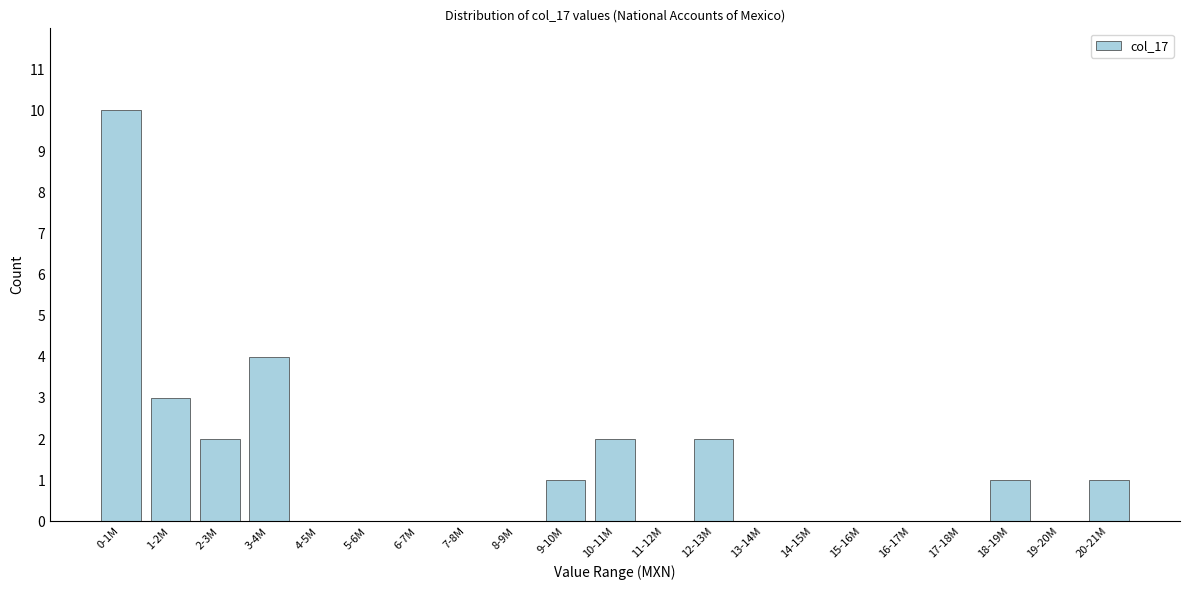

Reading left to right, what are all the values shown in this chart?

0-1M=10	1-2M=3	2-3M=2	3-4M=4	4-5M=0	5-6M=0	6-7M=0	7-8M=0	8-9M=0	9-10M=1	10-11M=2	11-12M=0	12-13M=2	13-14M=0	14-15M=0	15-16M=0	16-17M=0	17-18M=0	18-19M=1	19-20M=0	20-21M=1